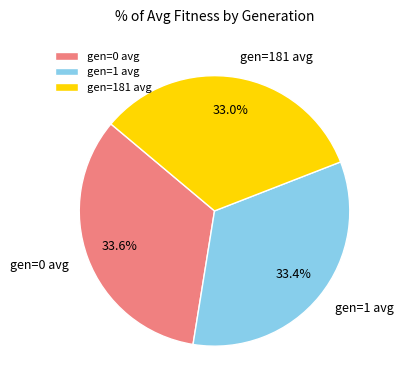

Is there a majority slice in this chart?

No